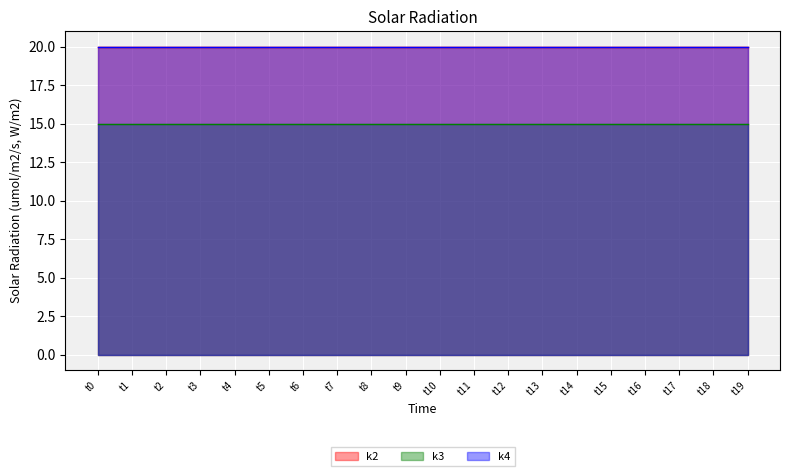

The value of k4 at t3 is 4. True or false?

False